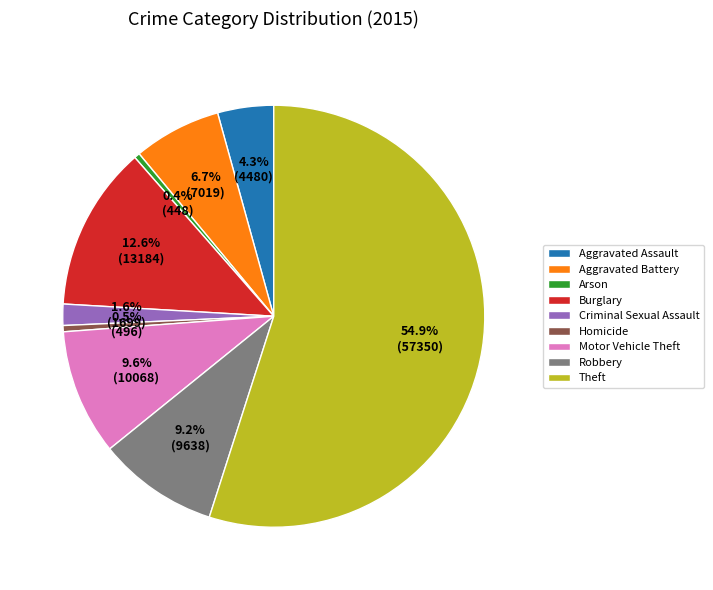

Which has a higher value, Theft or Burglary?

Theft